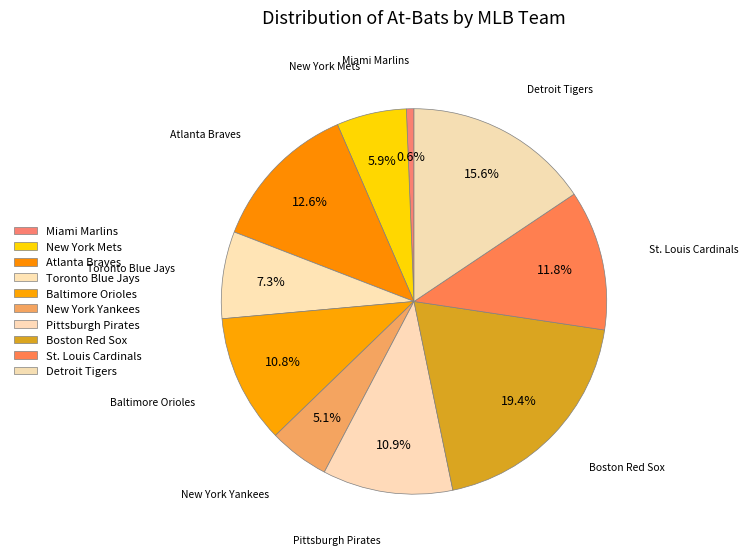

Is the sum of St. Louis Cardinals and Miami Marlins greater than half?

No